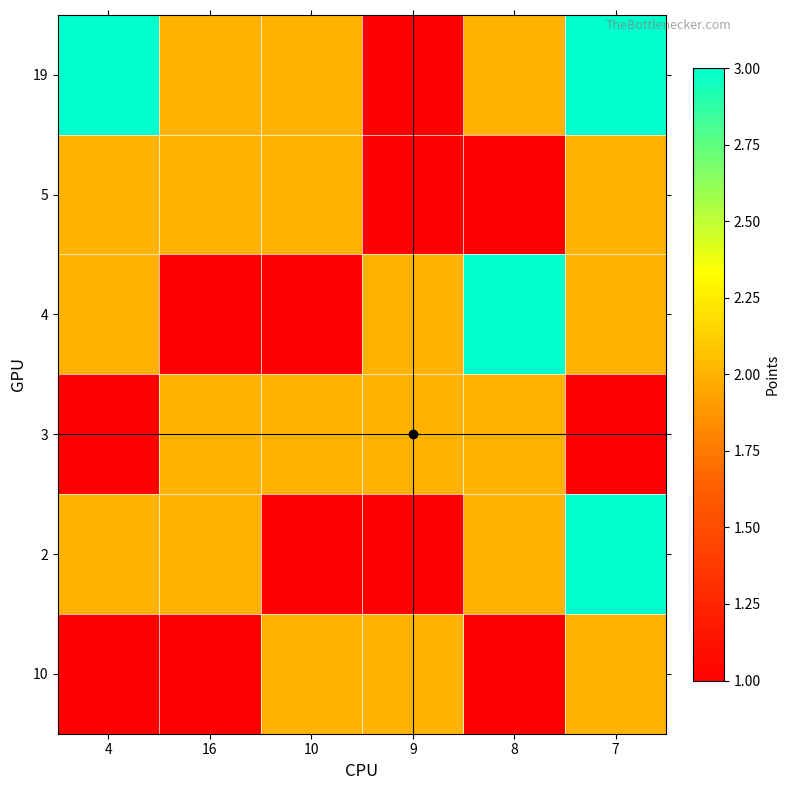

Between 7 and 10, which is larger?

7